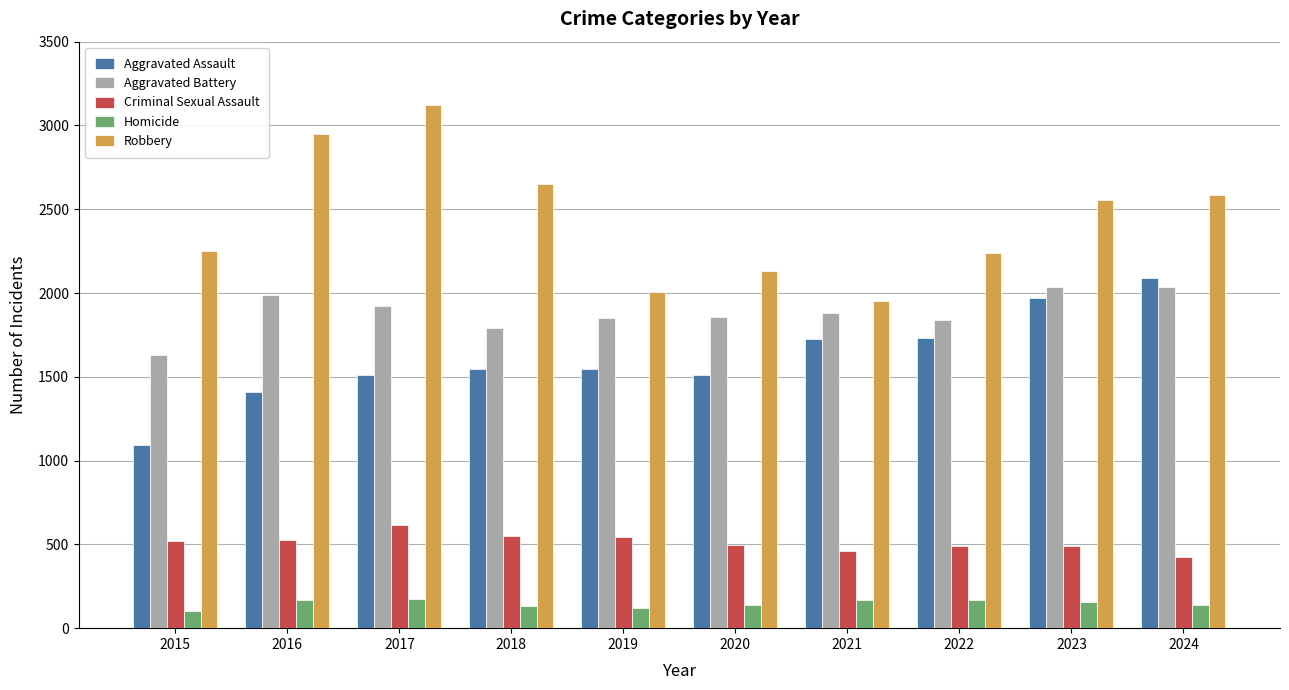

Are the bars horizontal?

No